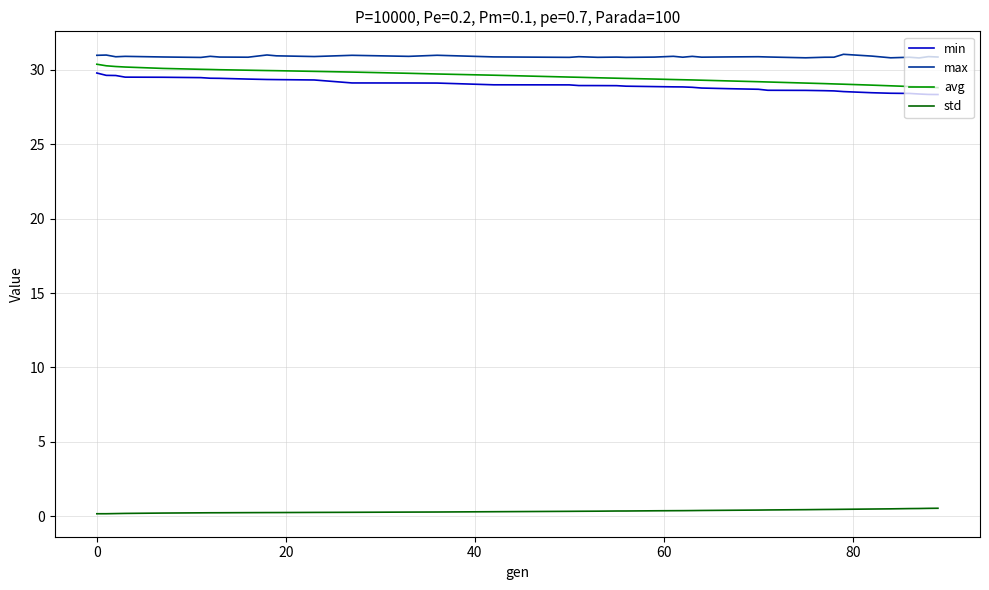

What is the average value of the avg series?

29.5